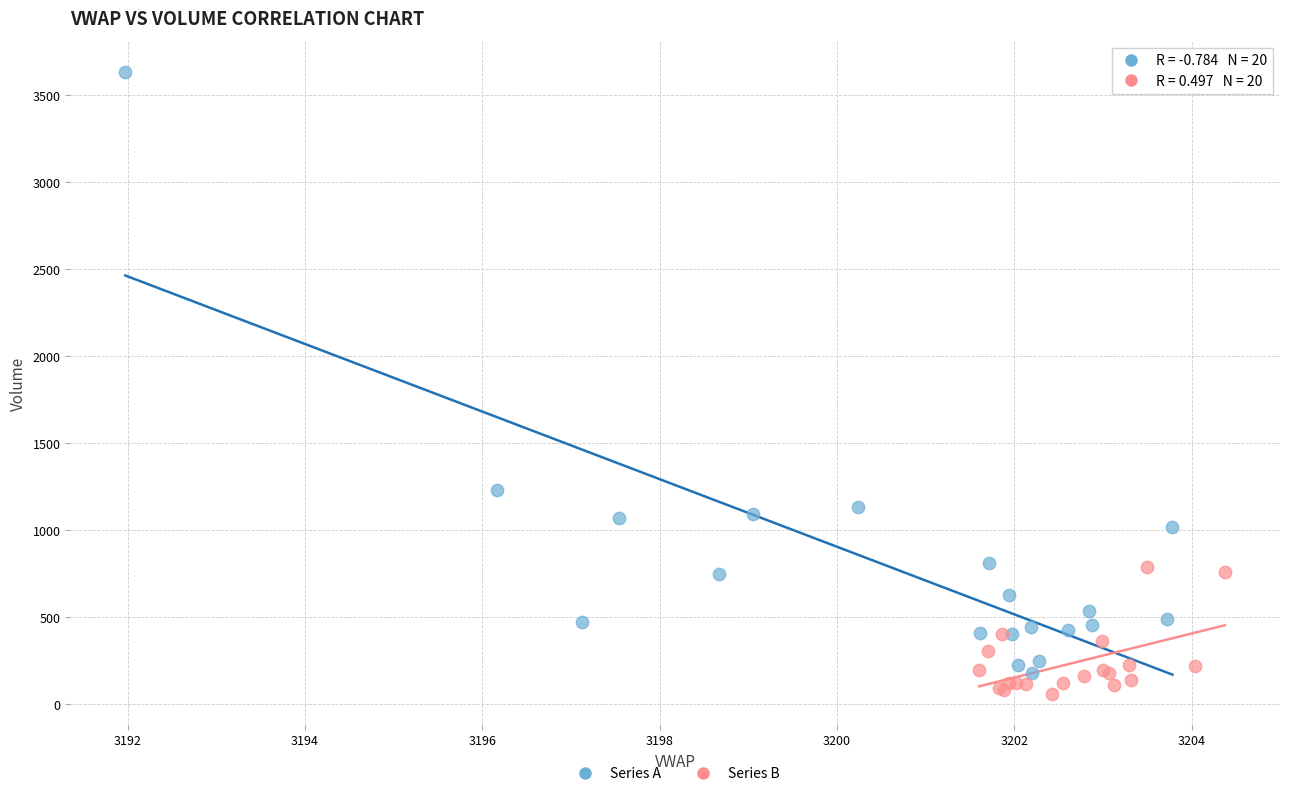

Which series contains the lowest Y value?

Series B